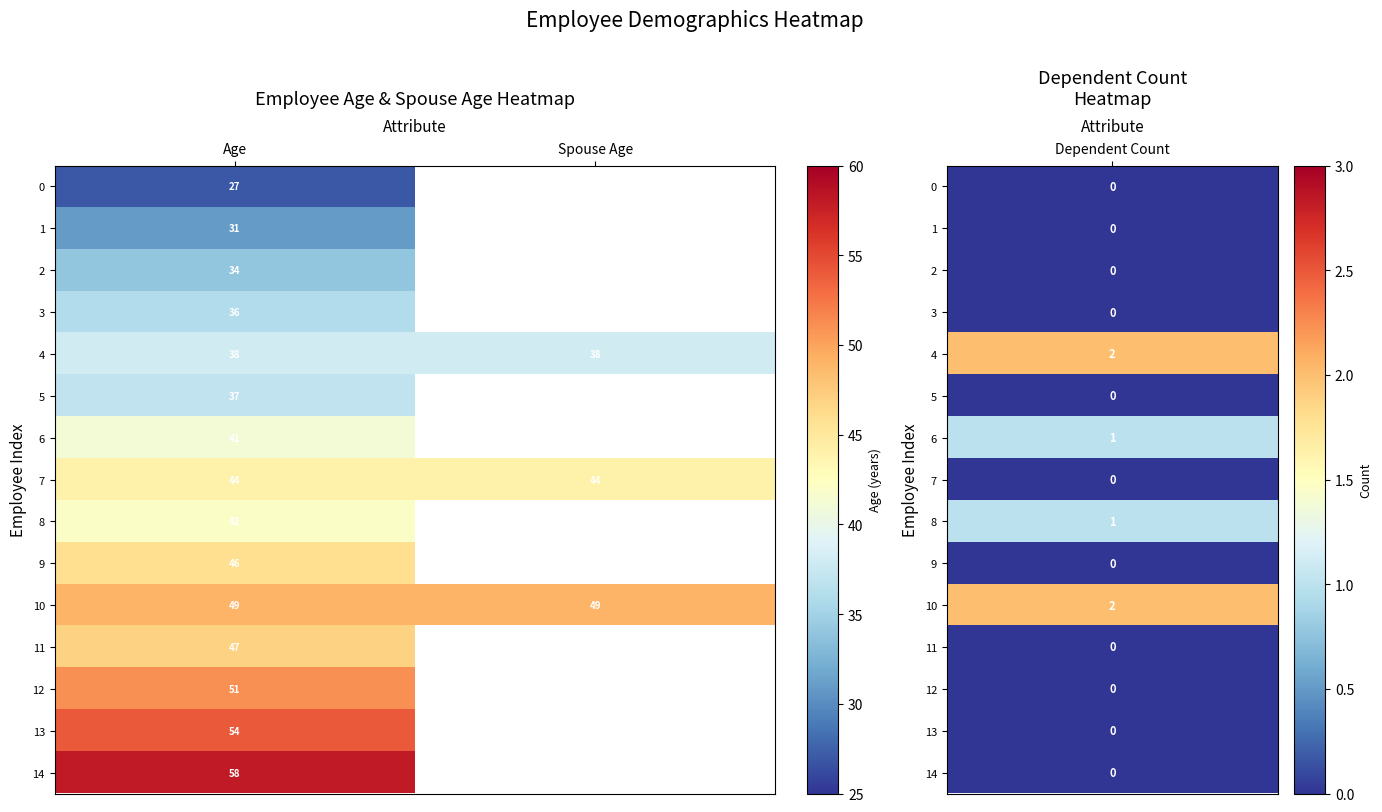

Is the value of 5 at Age greater than the value of 13 at Age?

No